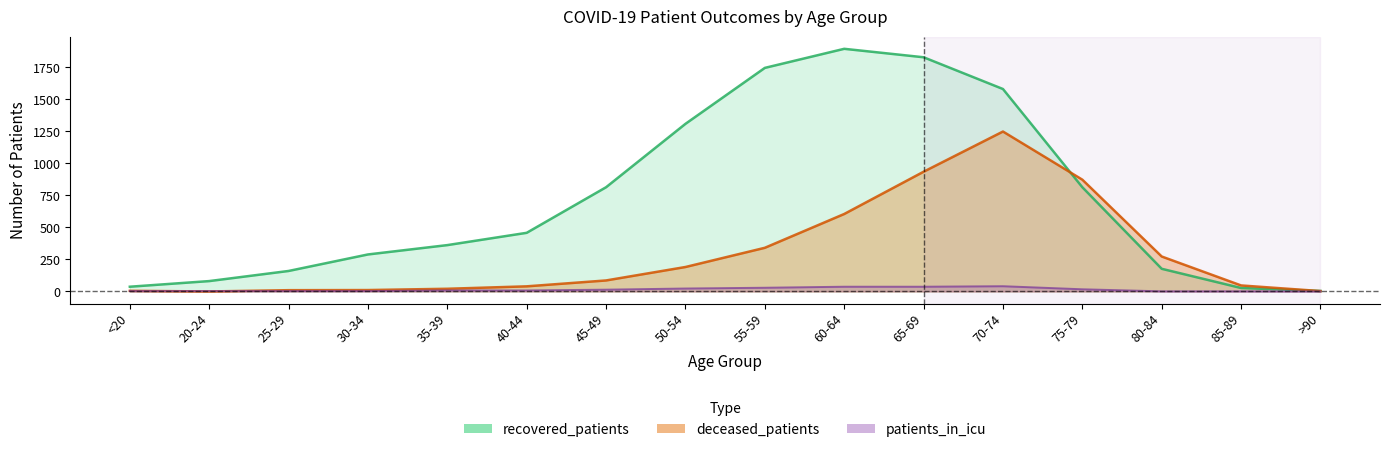

Which series has the largest total across all categories?

recovered_patients